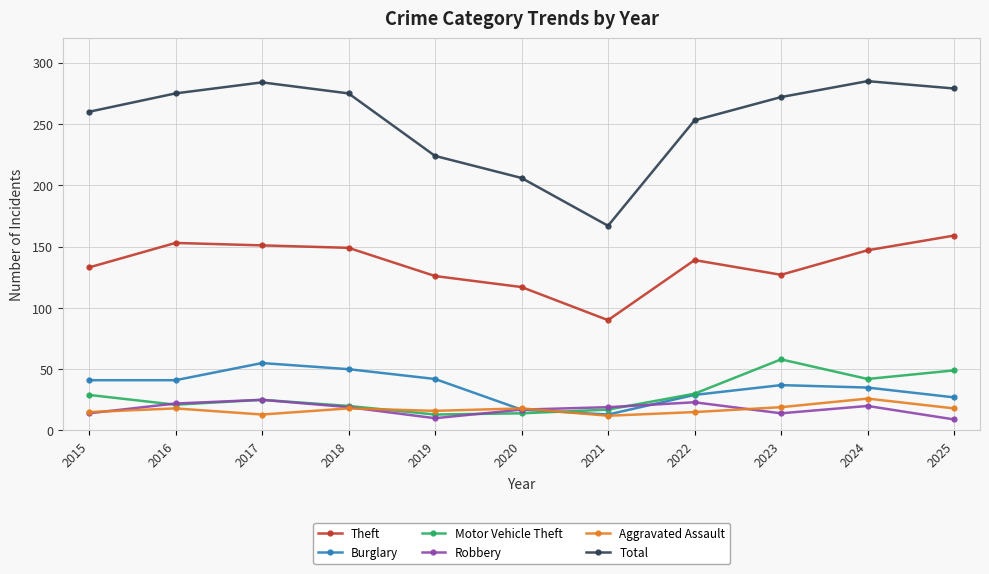

Which series has the largest total across all categories?

Total